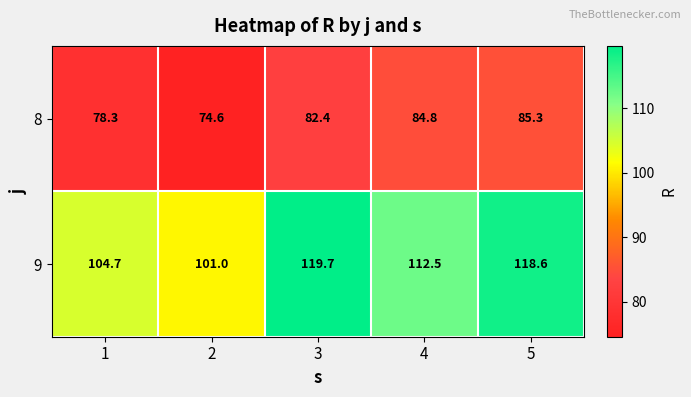

At how many categories does at least one series exceed 81?

5